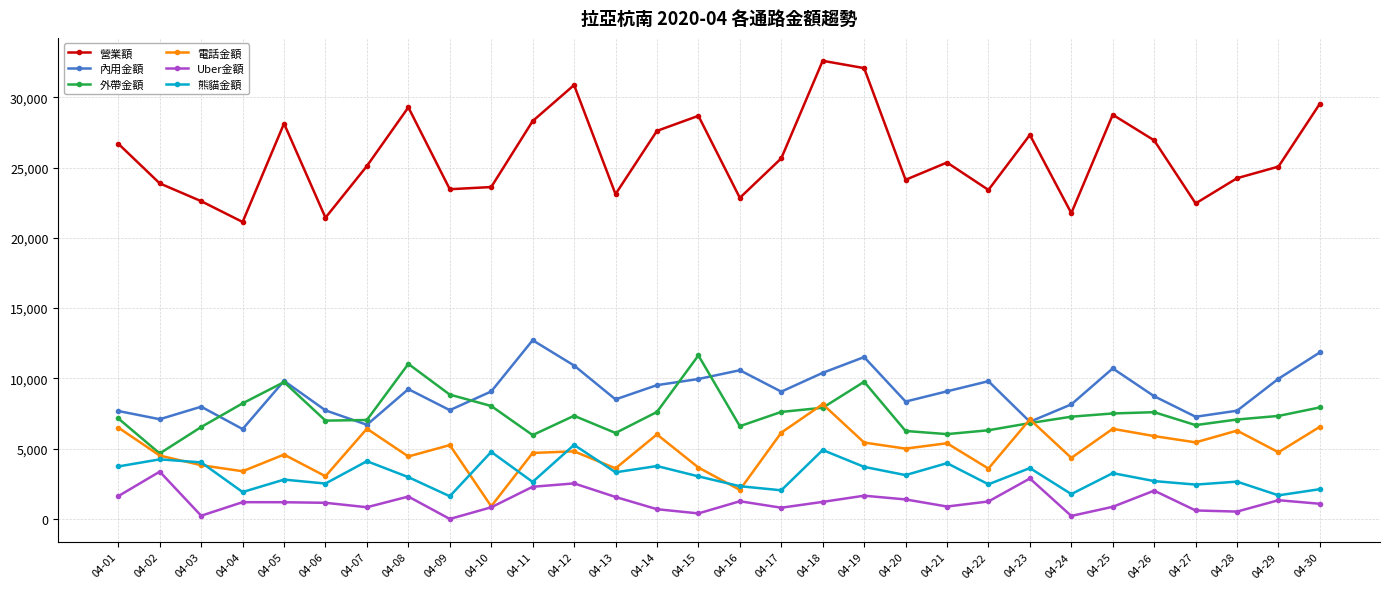

The 營業額 series shows 23870 at 04-02. True or false?

True